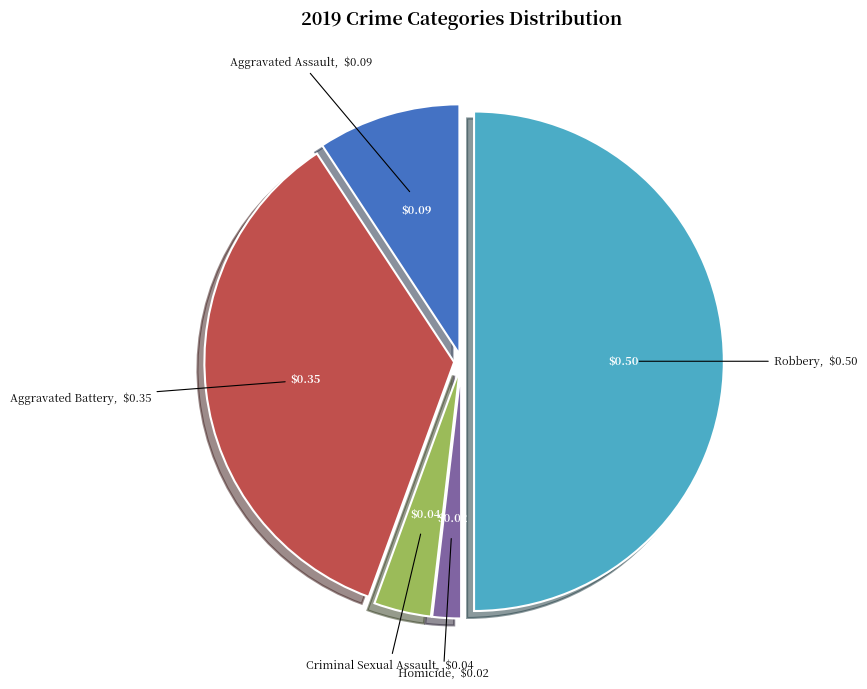

Does Homicide account for over 50% of the chart?

No